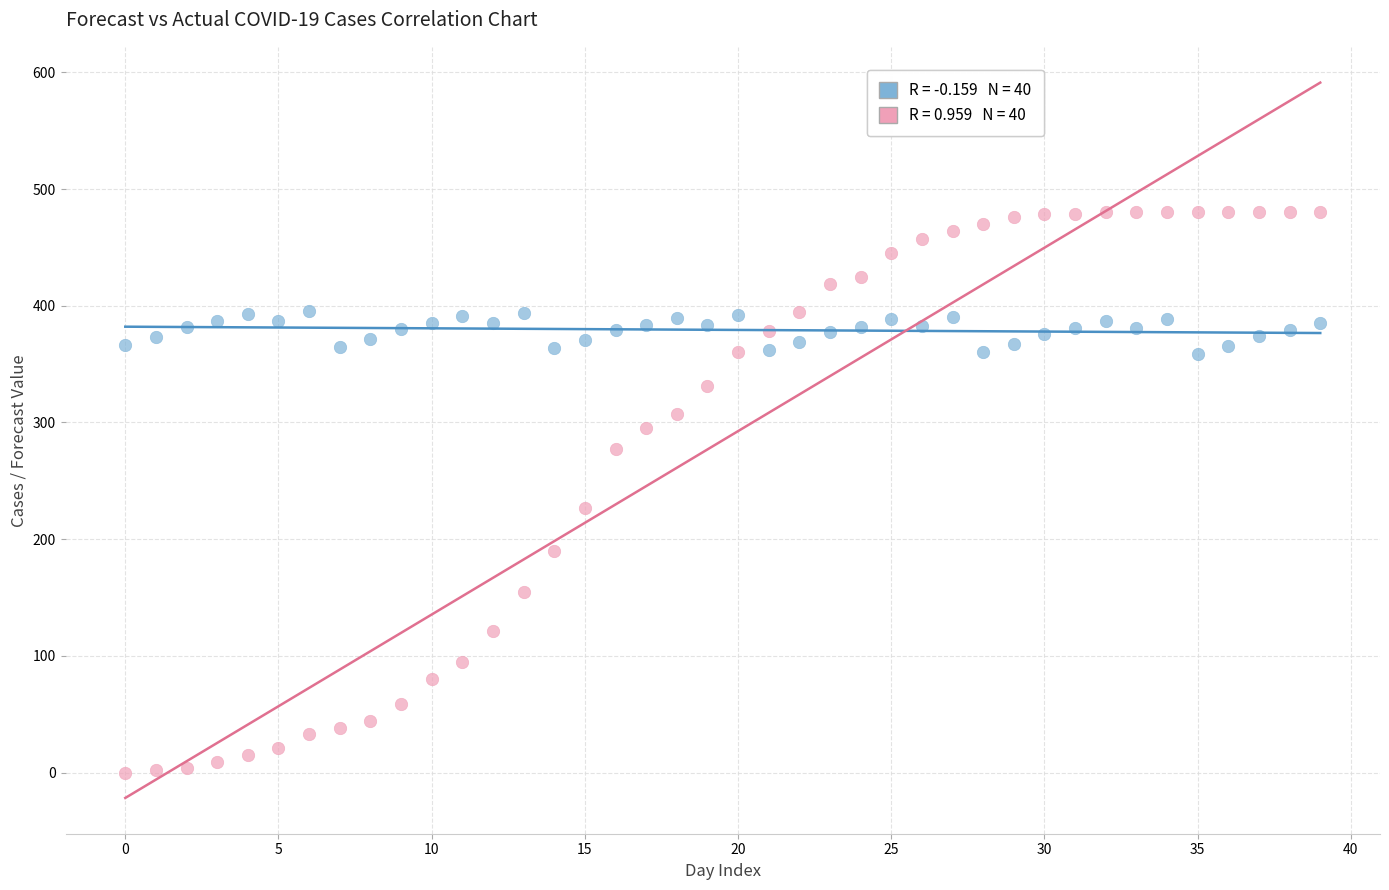

Across all data points, what is the range of Y values (max minus min)?

480.0